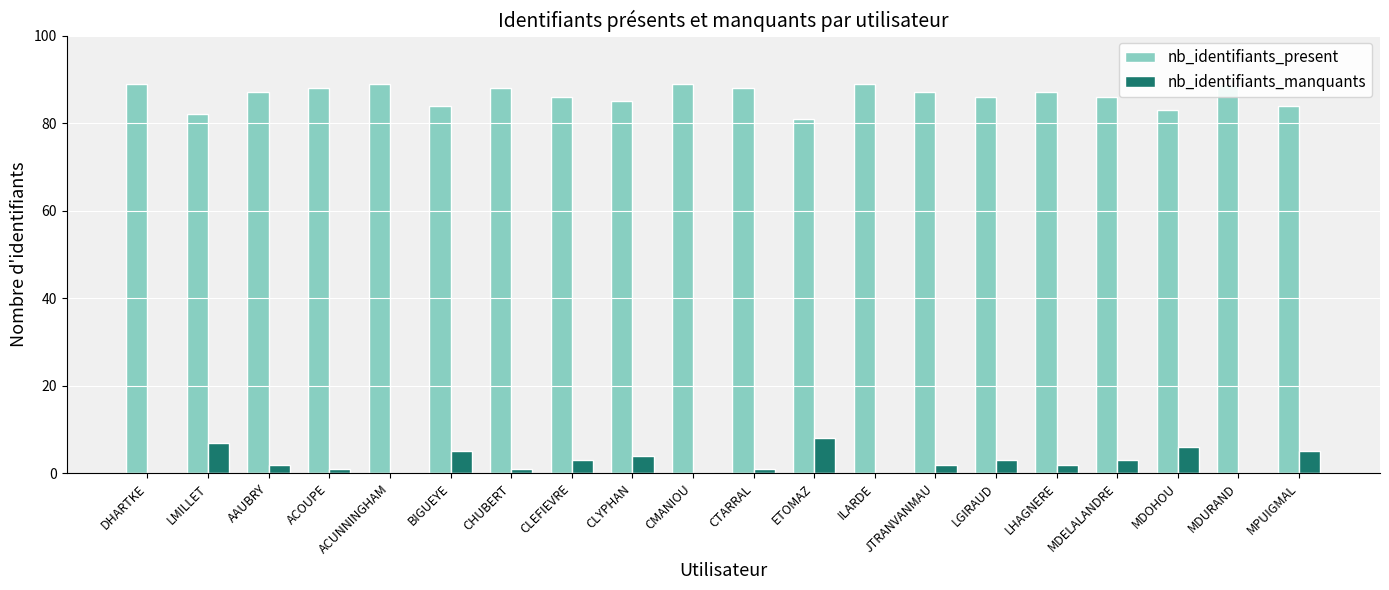

What is the value of the nb_identifiants_present bar at the 19th from the left?

89